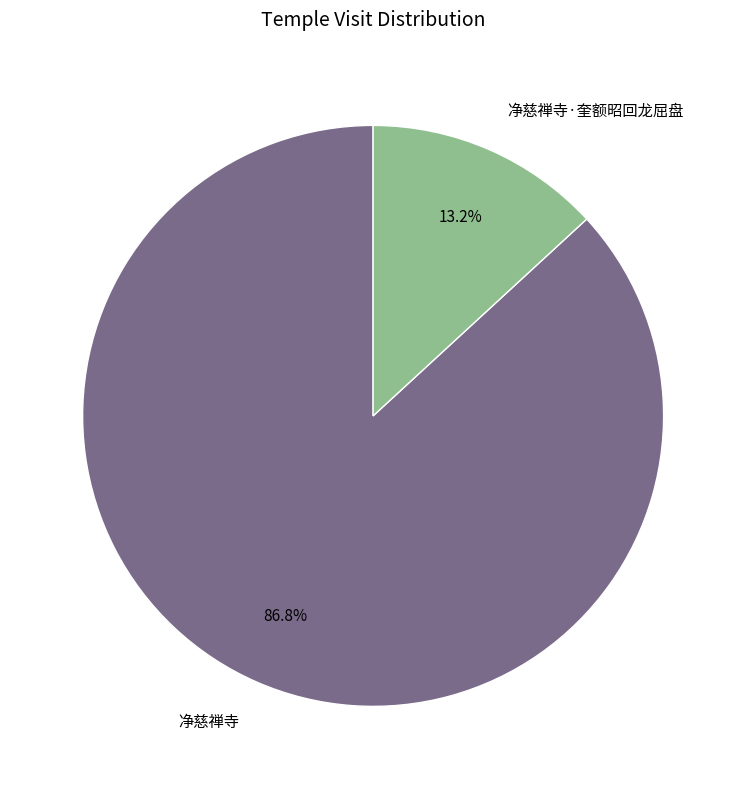

Count the number of slices in the pie.

2